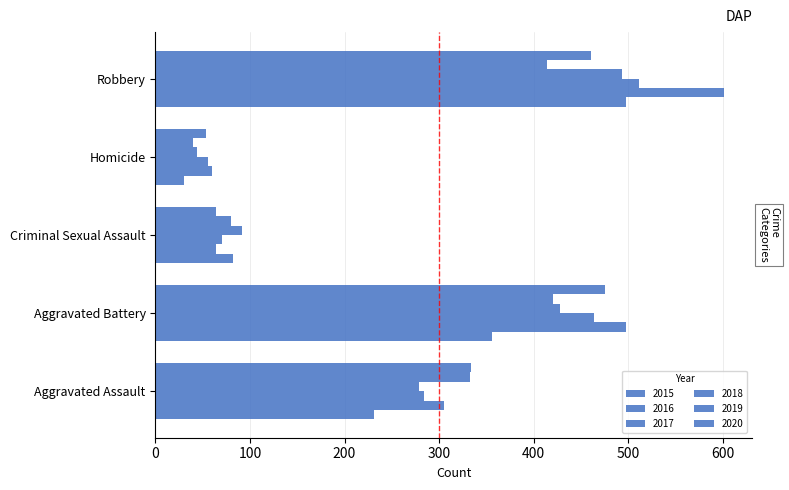

Count the number of data series in this chart.

6